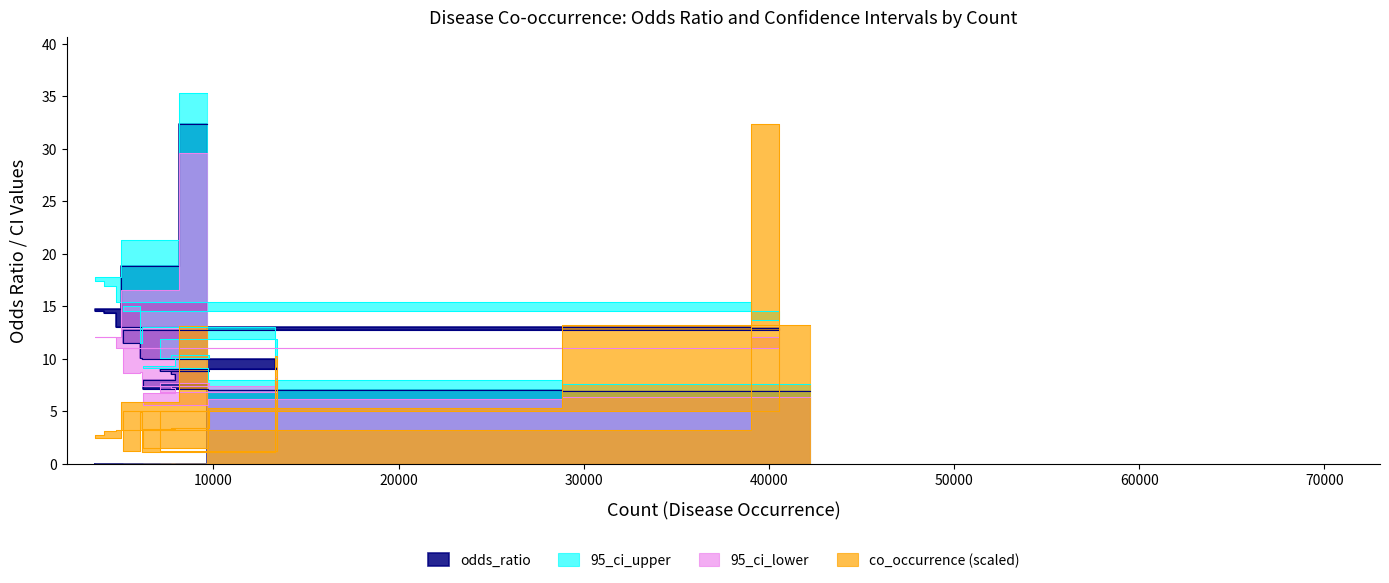

Read the co_occurrence value at 11667.

5.0